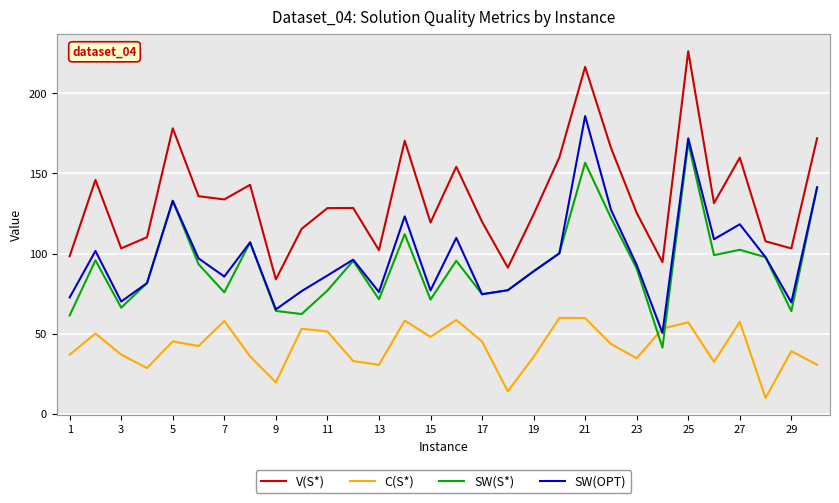

Does the chart display data point markers on the line(s)?

No